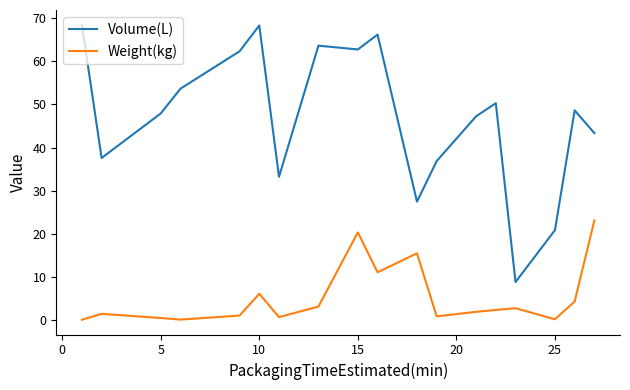

What are all the series names shown in the legend?

Volume(L), Weight(kg)